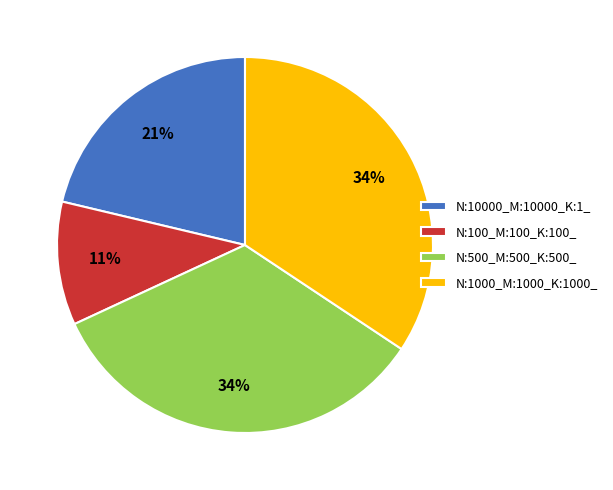

How many segments does this pie chart have?

4